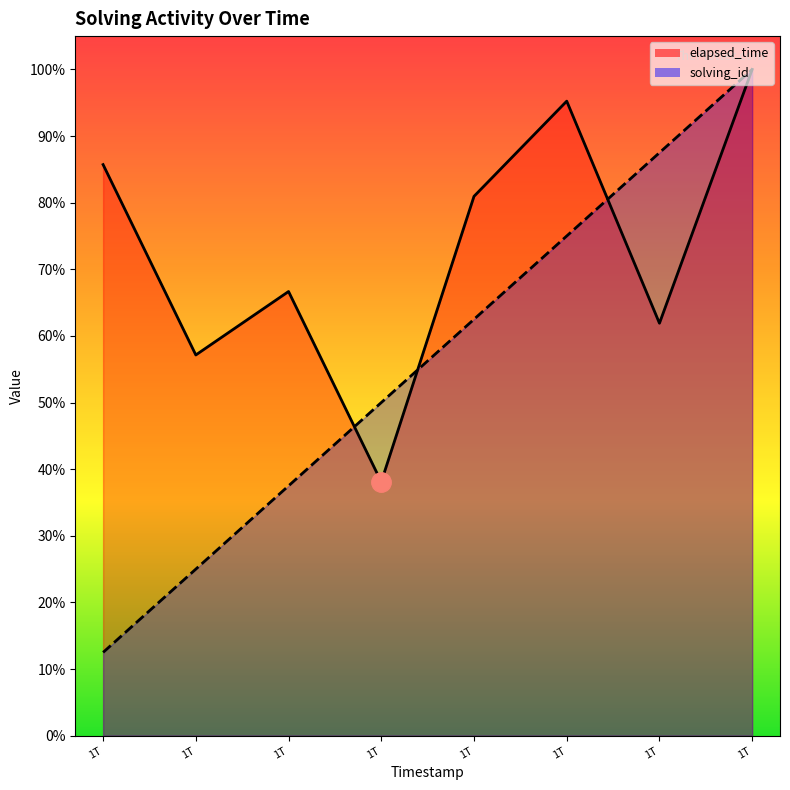

Which has a higher value, 1T or 1T?

1T